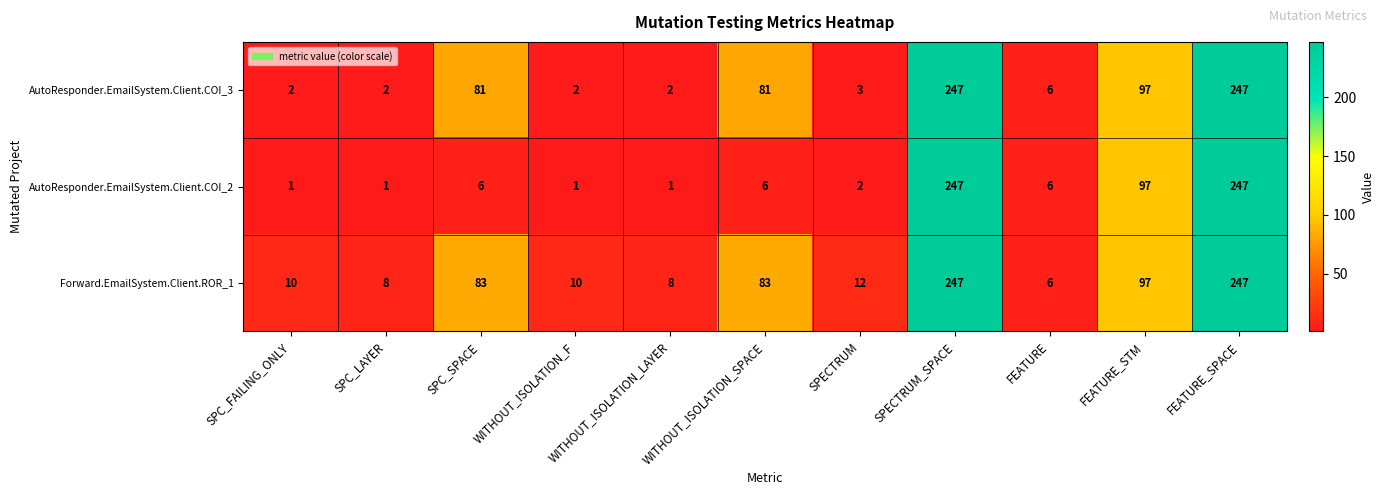

At how many categories does at least one series exceed 33?

5